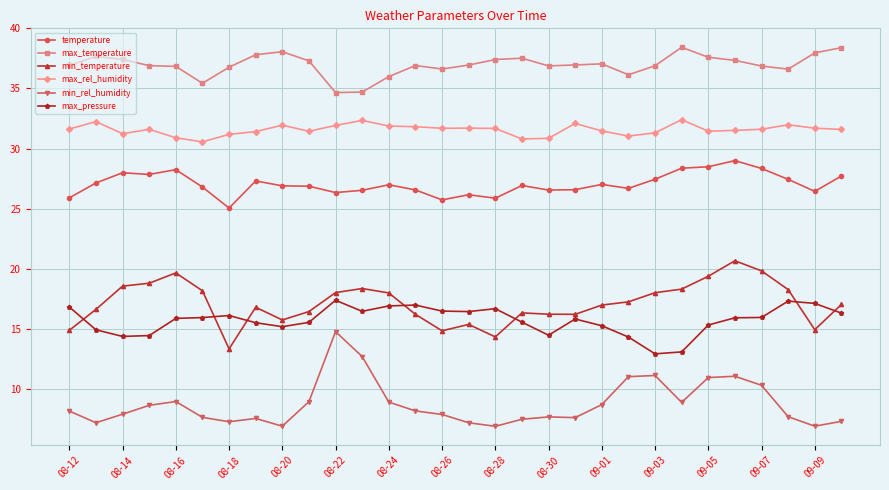

Which series has the largest total across all categories?

max_temperature